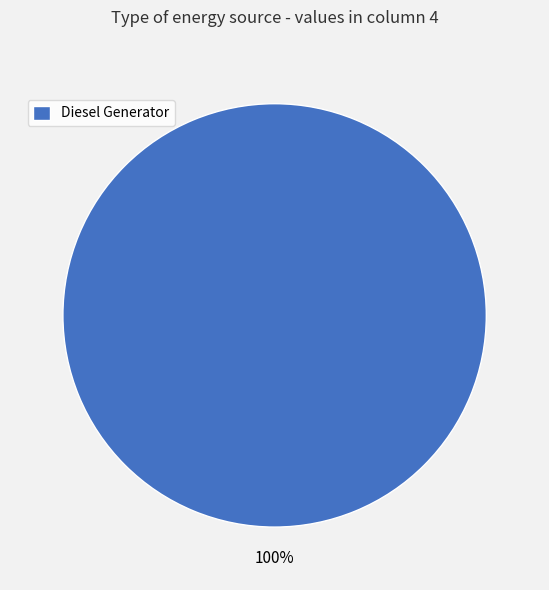

The Diesel Generator slice represents 100% of the pie. True or false?

True